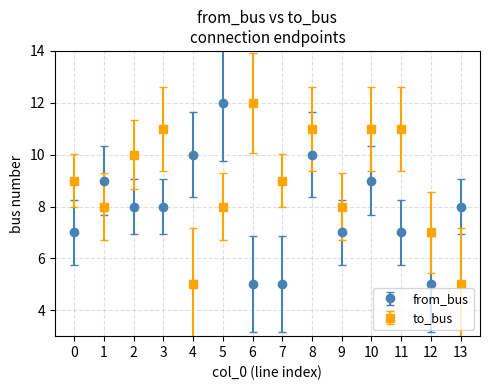

What is the sum of all to_bus values?

125